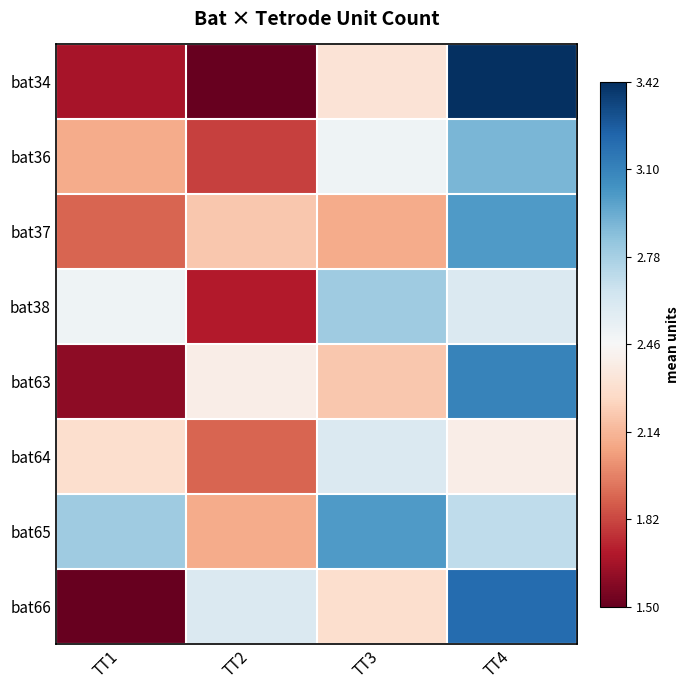

Rank the series at TT2 from lowest to highest value.

bat34, bat38, bat36, bat64, bat65, bat37, bat63, bat66